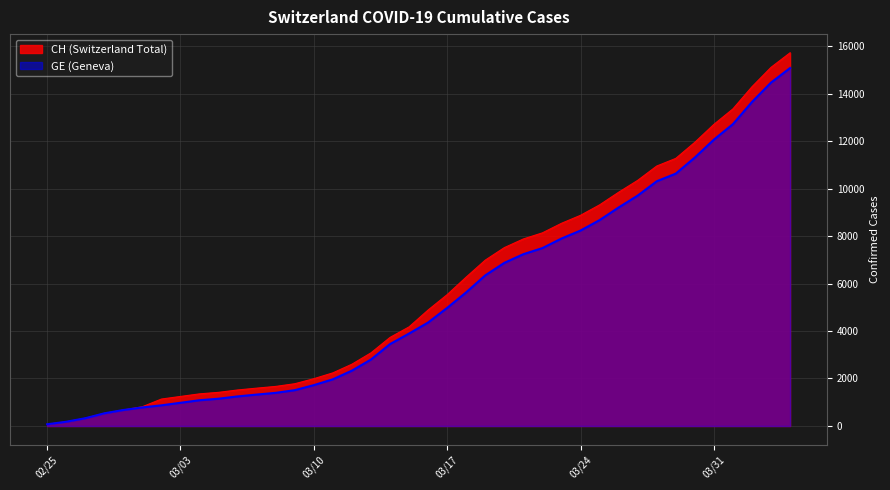

What is the approximate value of CH at 2020-04-03, to the nearest 50?

15100